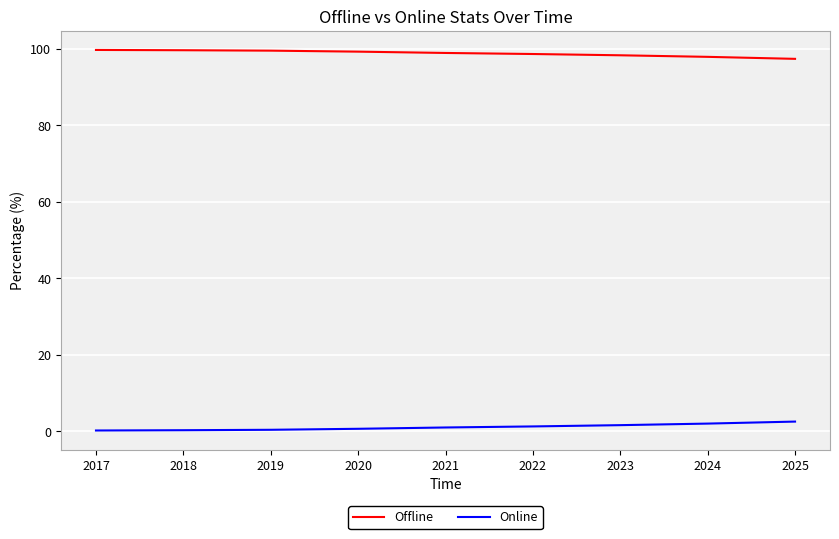

Is it true that Offline equals 22.3 at 2020?

False